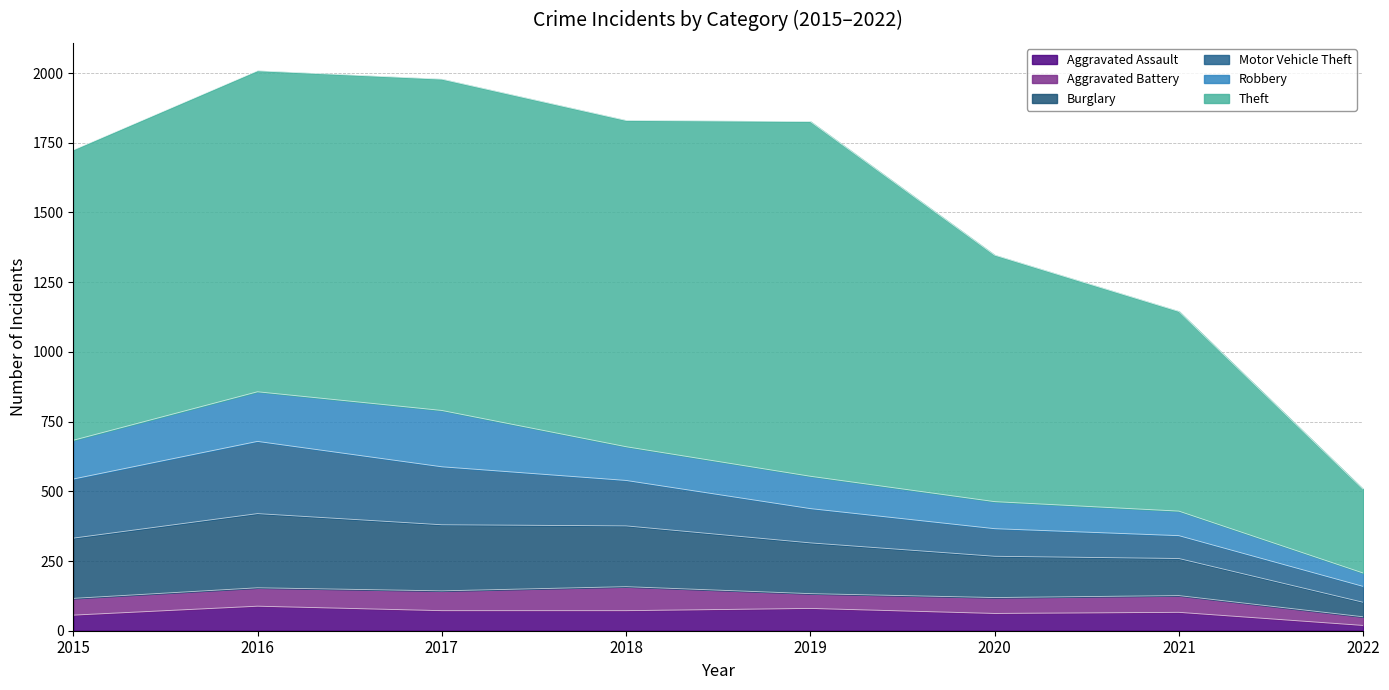

The Aggravated Battery series shows 80 at 2015. True or false?

False